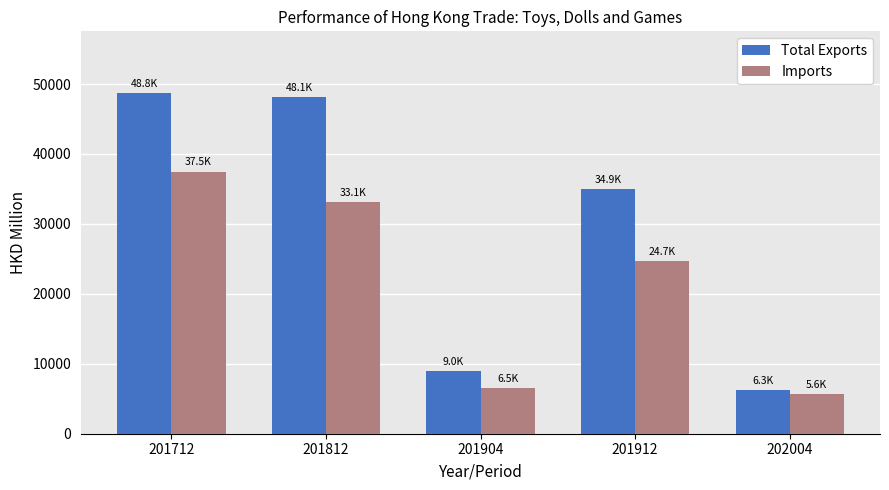

How many data points in Total Exports are above 34918?

3